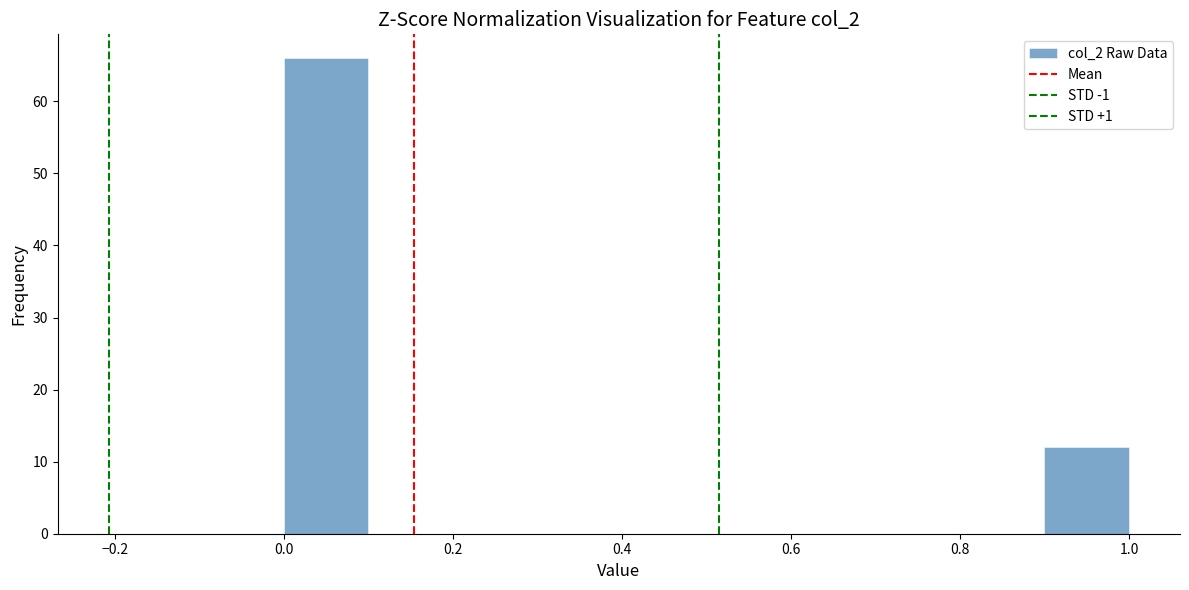

Over which range of the x-axis is the bar tallest?

0.0 to 0.1